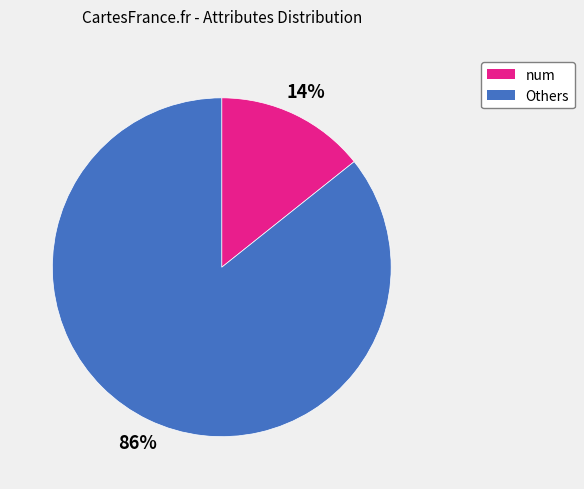

Is there any slice that represents more than half of the pie?

Yes